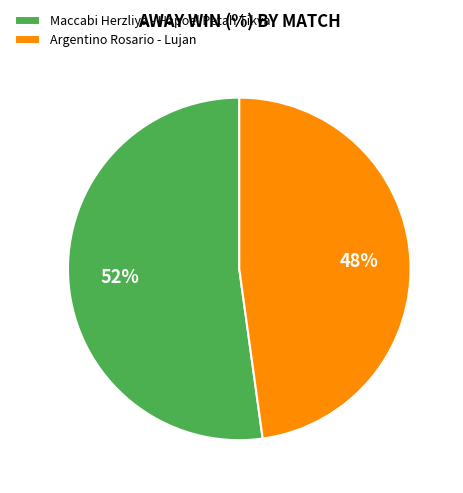

To the nearest percent, what is the difference between the Argentino Rosario - Lujan and Maccabi Herzliya - Hapoel Petah Tikva slice percentages?

4%